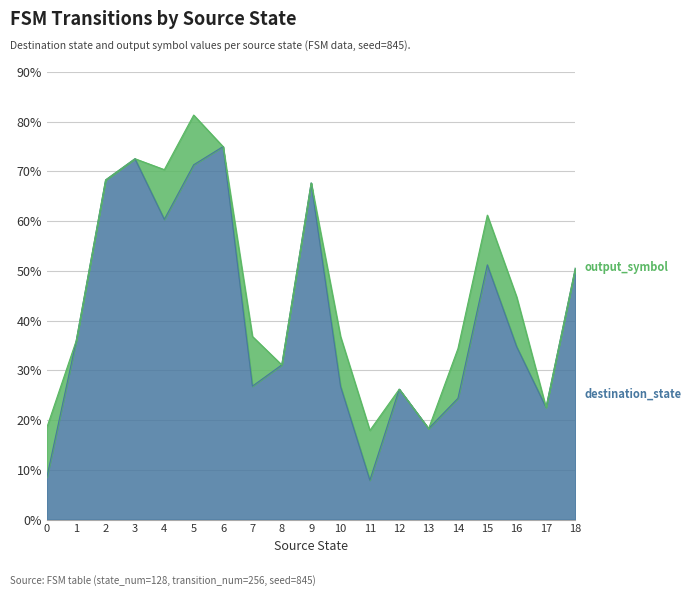

True or false: there are more than 1 points higher than both neighbors.

True